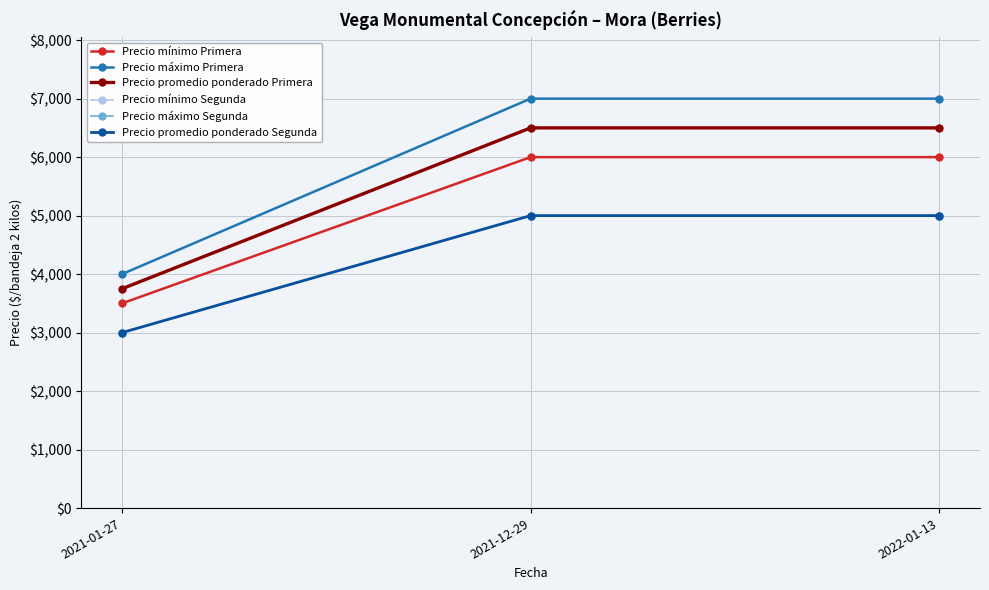

What is the spread (max minus min) of values at 2022-01-13?

2000